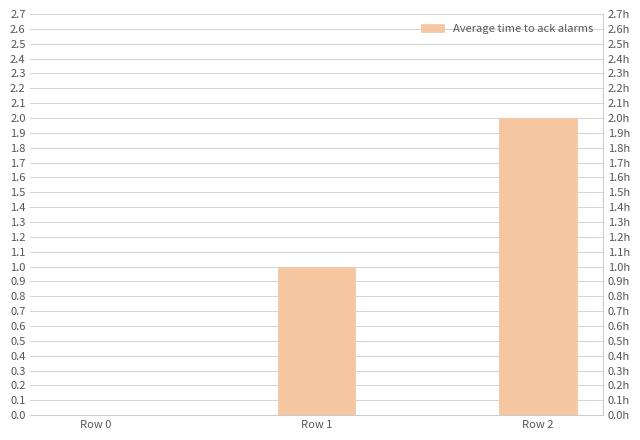

Which has a higher value, Row 0 or Row 2?

Row 2